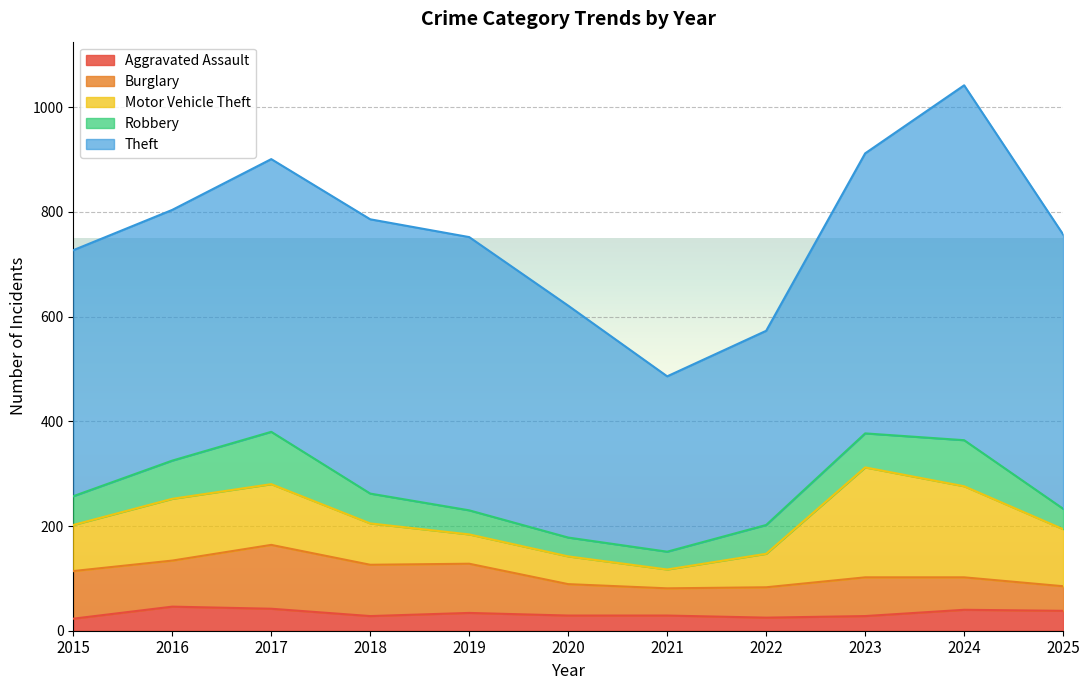

True or false: Burglary and Theft cross at least once.

False